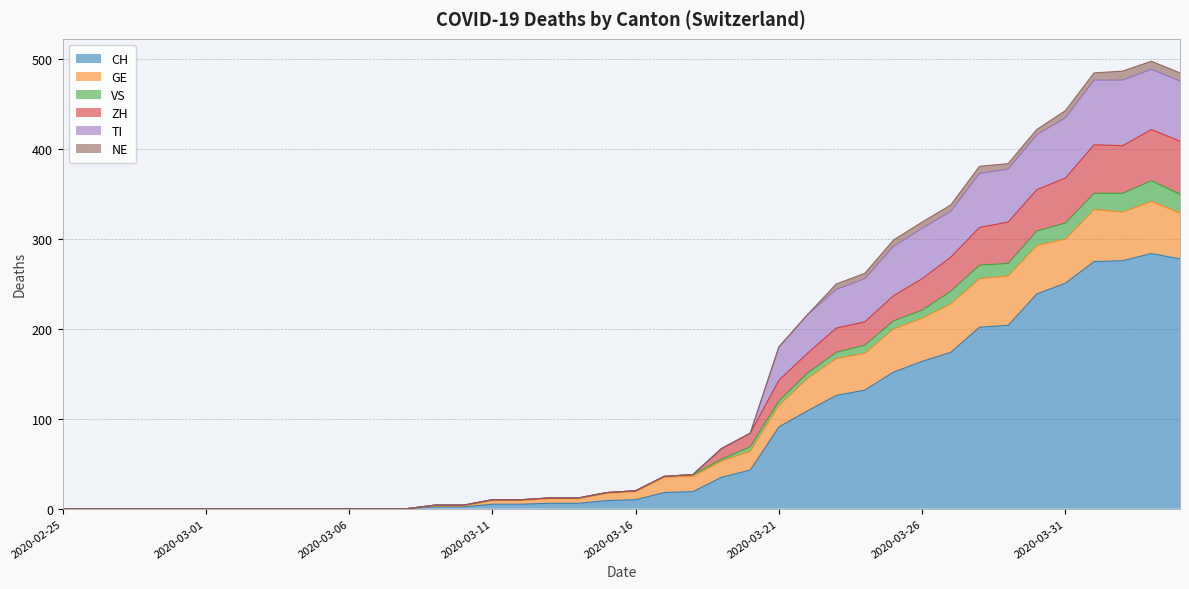

What is the maximum value for CH?

284